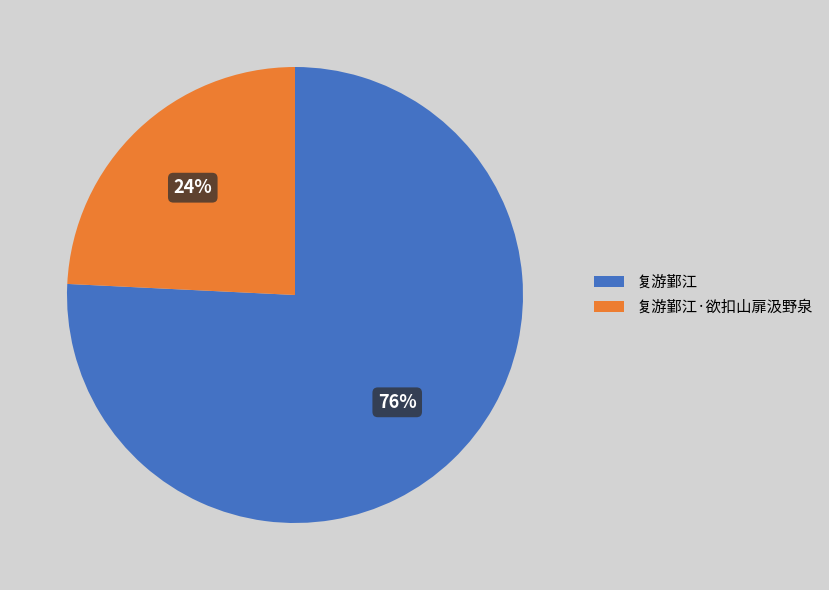

Which category has the biggest portion of the pie?

复游鄞江